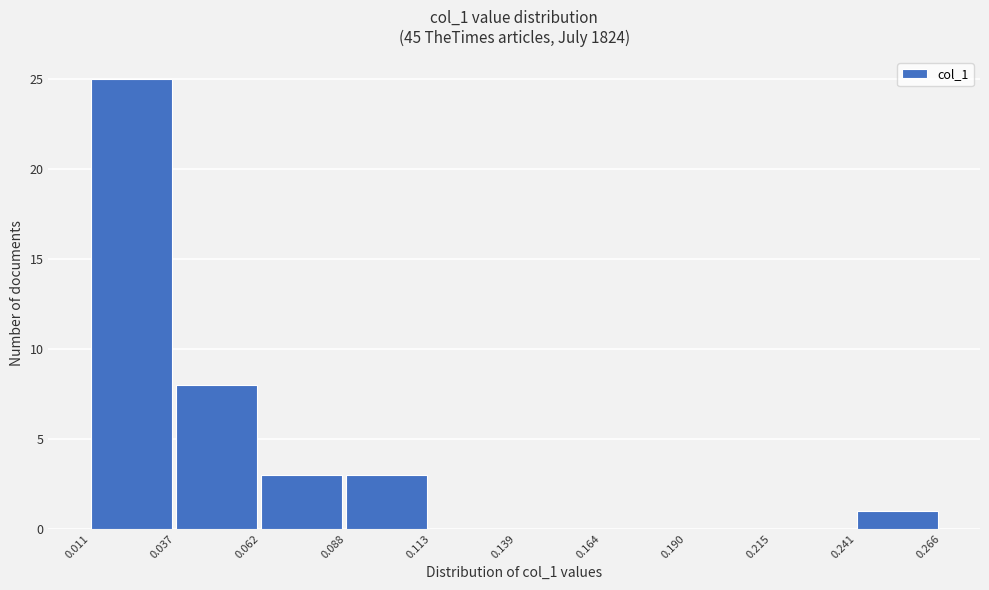

Reading left to right, list every bar in this chart as the range it spans on the x-axis followed by its height. The values are not printed on the chart, so give them approximately, as read against the axis.

0.011 to 0.037: 25
0.037 to 0.062: 8
0.062 to 0.088: 3
0.088 to 0.113: 3
0.113 to 0.139: 0
0.139 to 0.164: 0
0.164 to 0.190: 0
0.190 to 0.215: 0
0.215 to 0.241: 0
0.241 to 0.266: 1